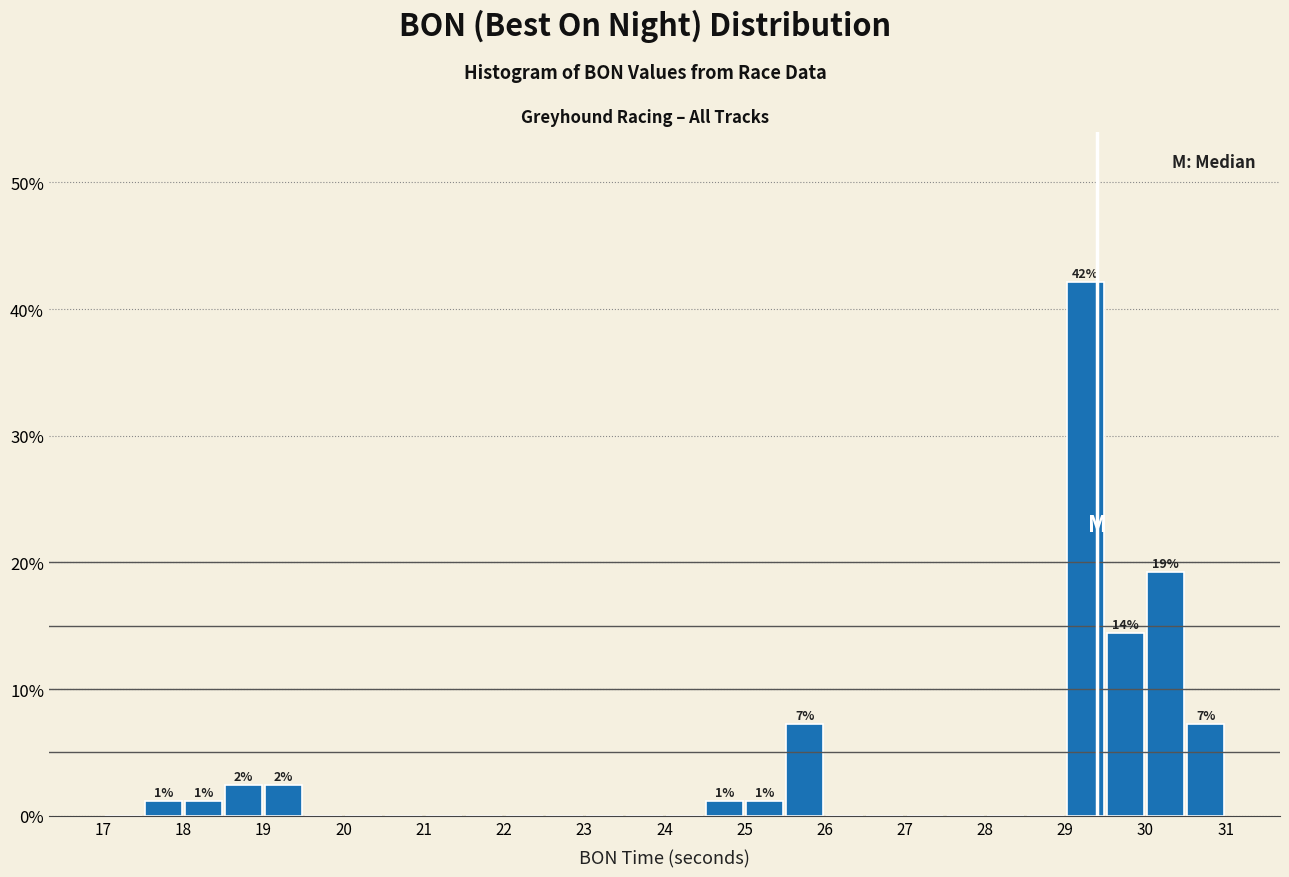

Over which range of the x-axis is the bar tallest?

29.0 to 29.5